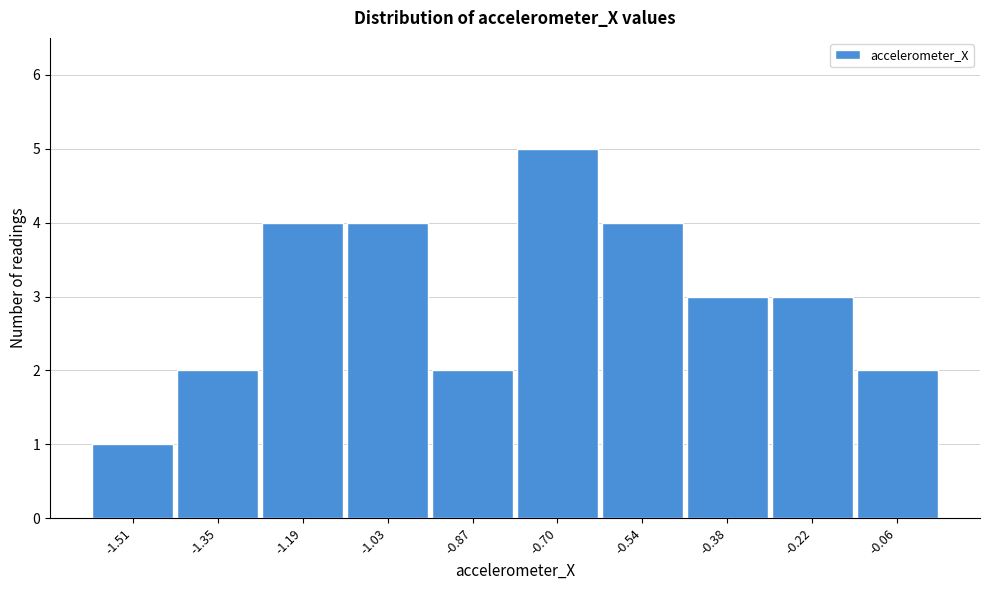

Reading right to left, transcribe all the data shown in this chart.

-0.06=2	-0.22=3	-0.38=3	-0.54=4	-0.70=5	-0.87=2	-1.03=4	-1.19=4	-1.35=2	-1.51=1